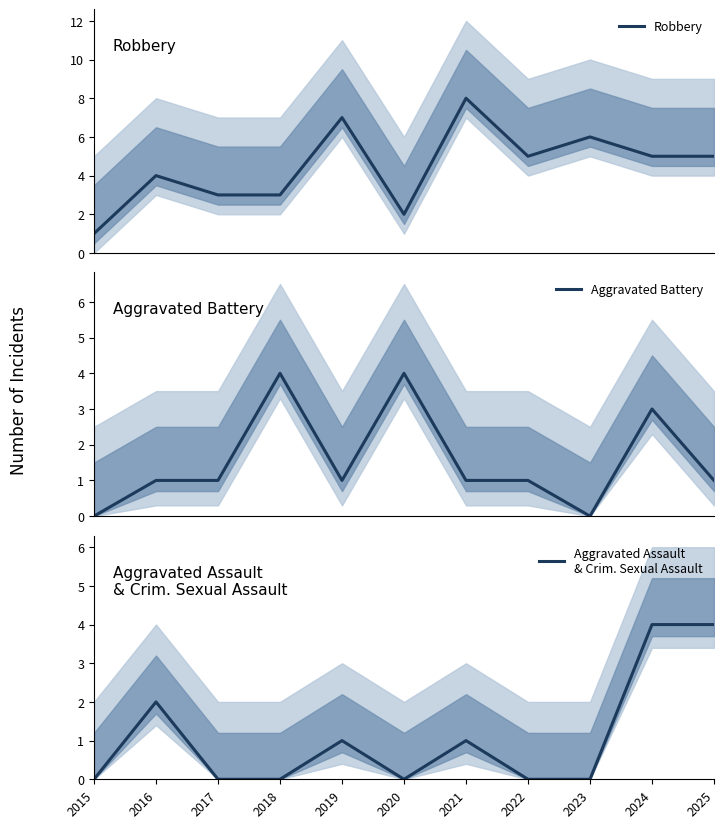

True or false: Aggravated Battery has more than 1 points higher than both neighbors.

True